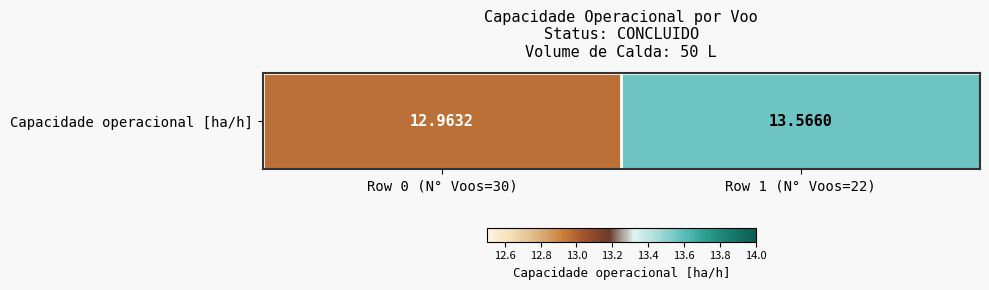

What is the sum of the values at Row 1 (N° Voos=22) and Row 0 (N° Voos=30)?

26.5